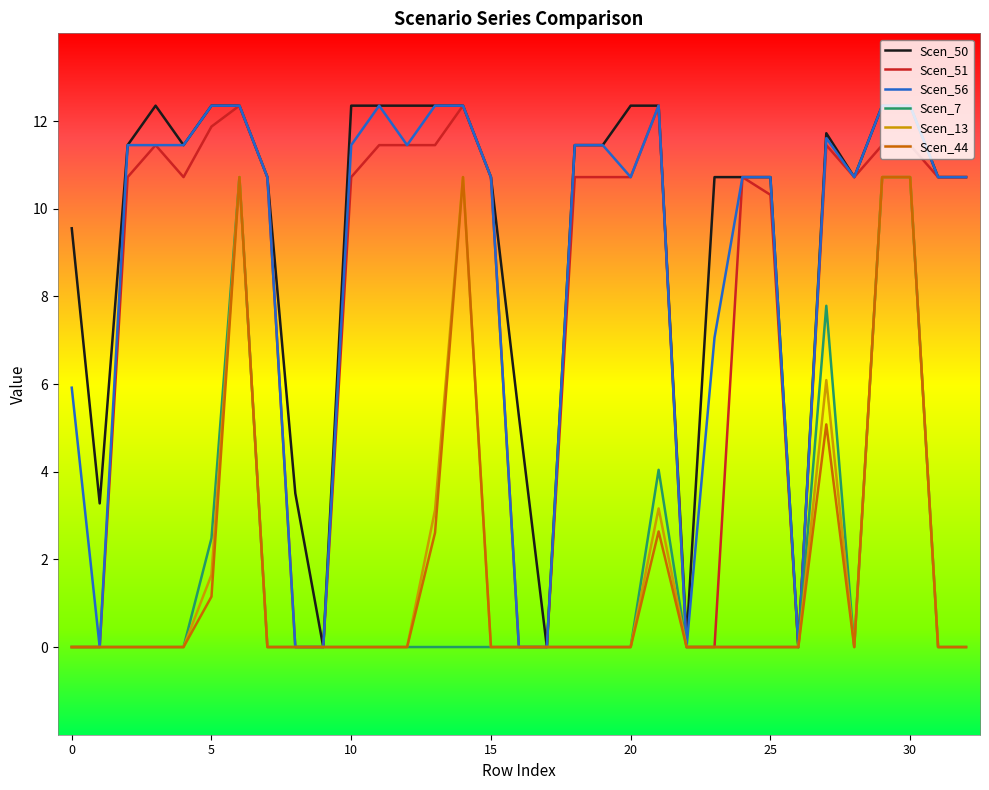

Which series has the largest total across all categories?

Scen_50